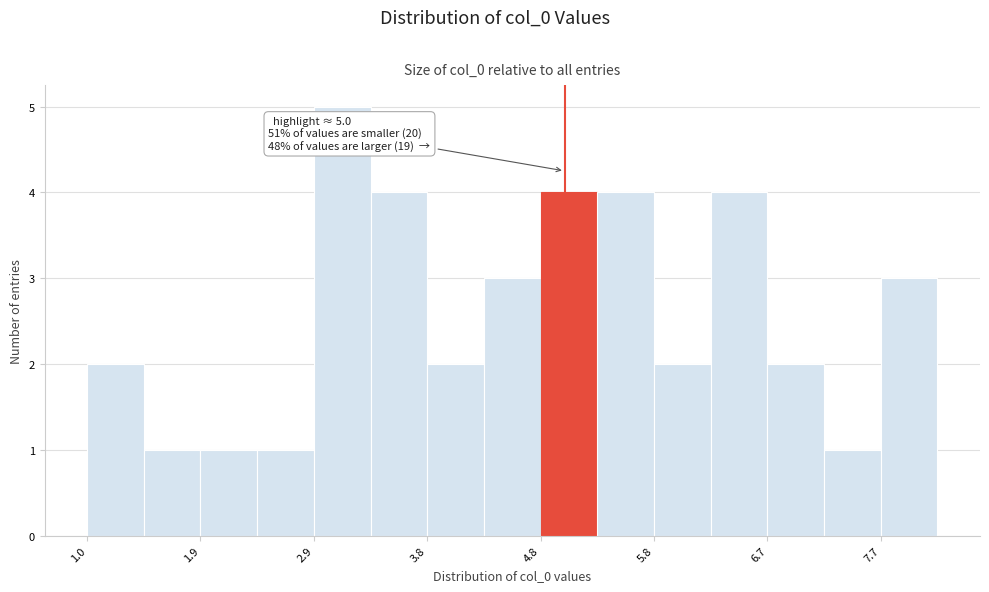

Which range on the x-axis has the tallest bar?

2.9 to 3.4